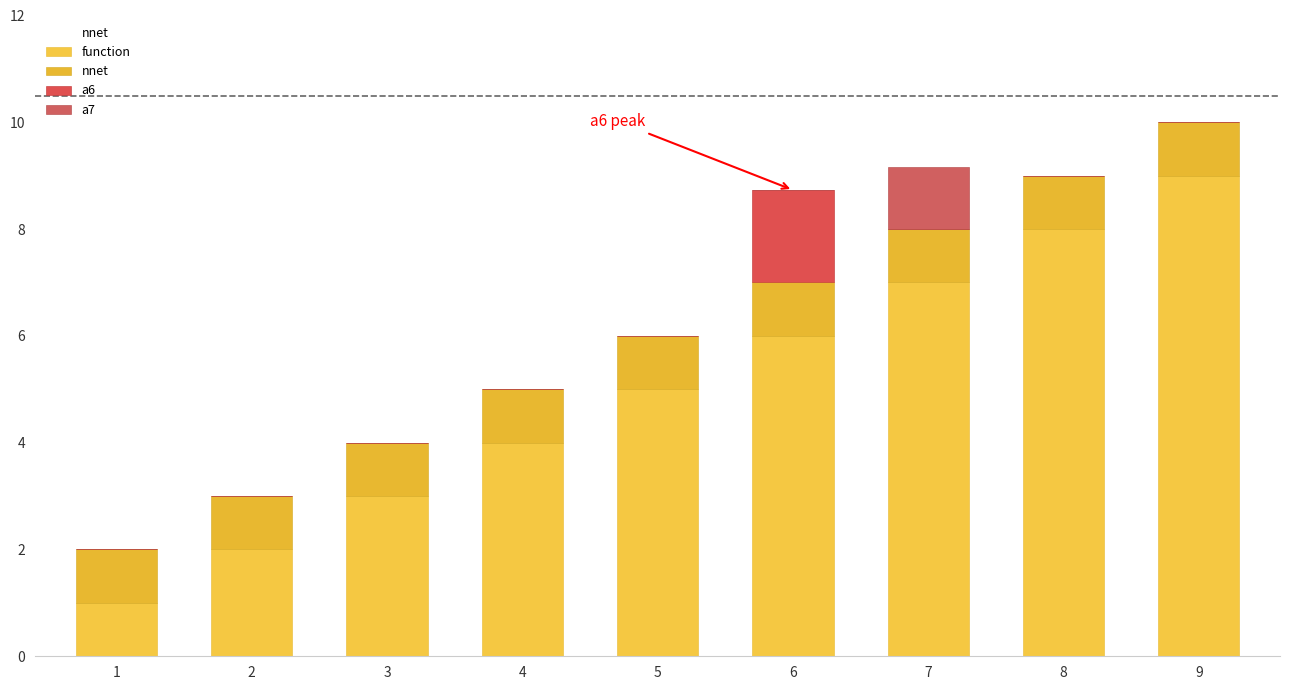

Count the number of data series in this chart.

4